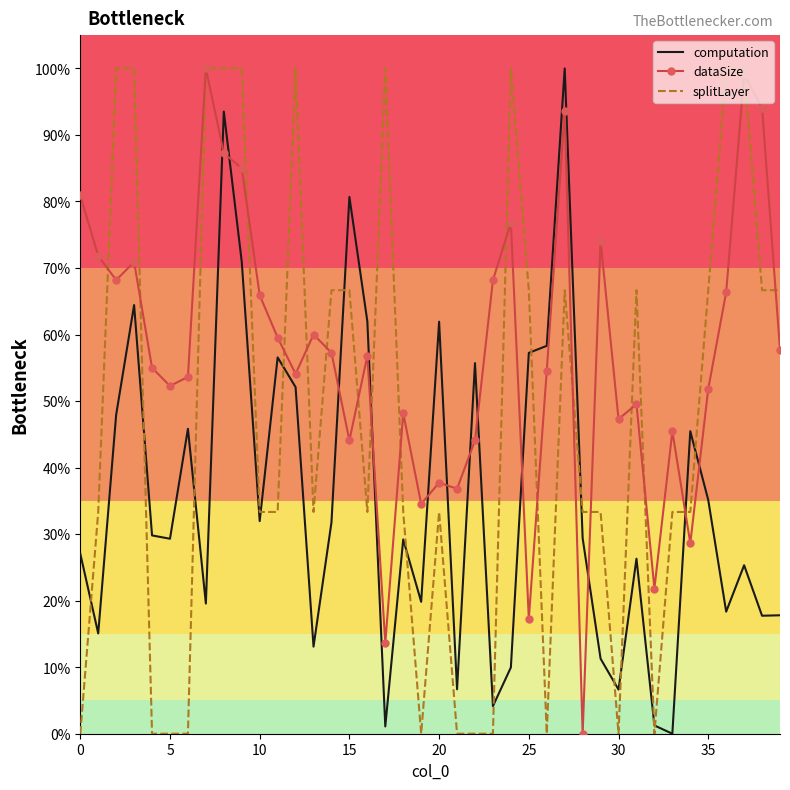

Which series has the largest total across all categories?

dataSize